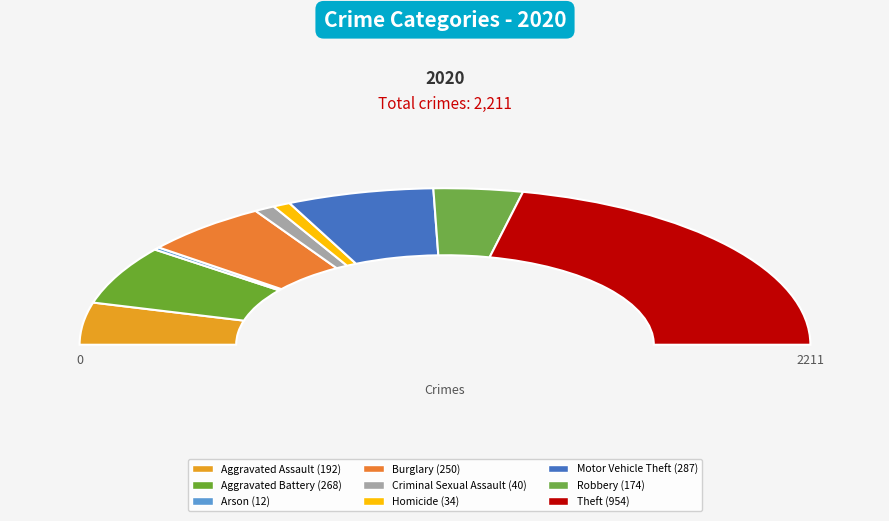

Count the number of slices in the pie.

9